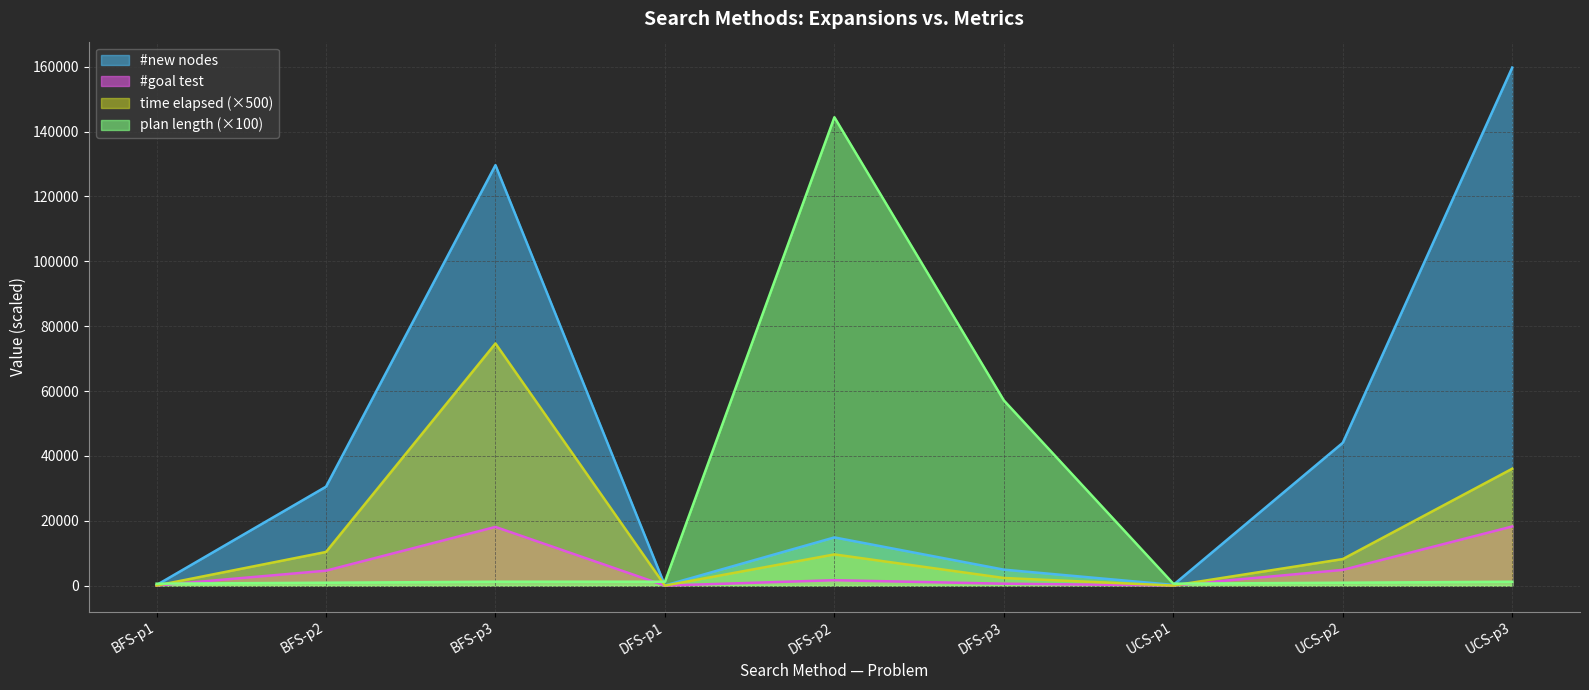

True or false: time elapsed has a value of 123323.0 at BFS-p3.

False